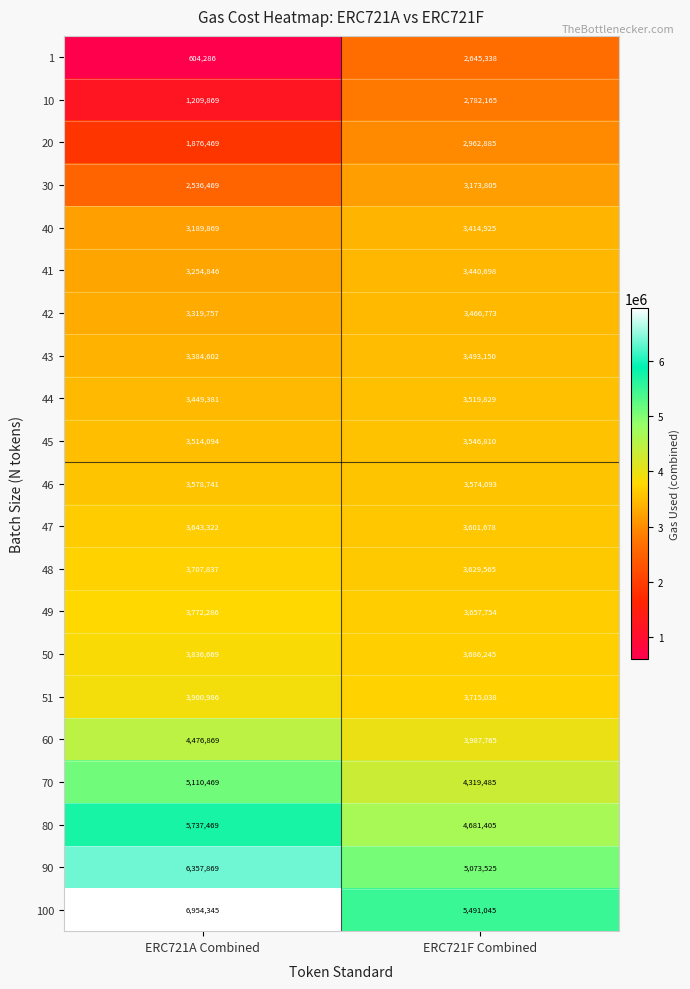

At ERC721F Combined, list the series in order from largest to smallest.

100, 90, 80, 70, 60, 51, 50, 49, 48, 47, 46, 45, 44, 43, 42, 41, 40, 30, 20, 10, 1